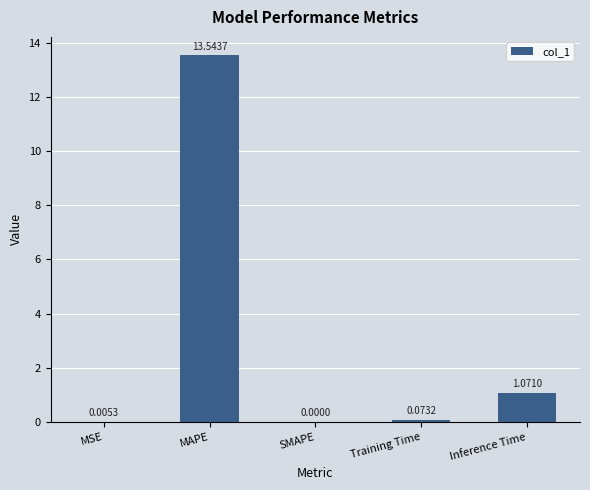

Are the bars horizontal?

No